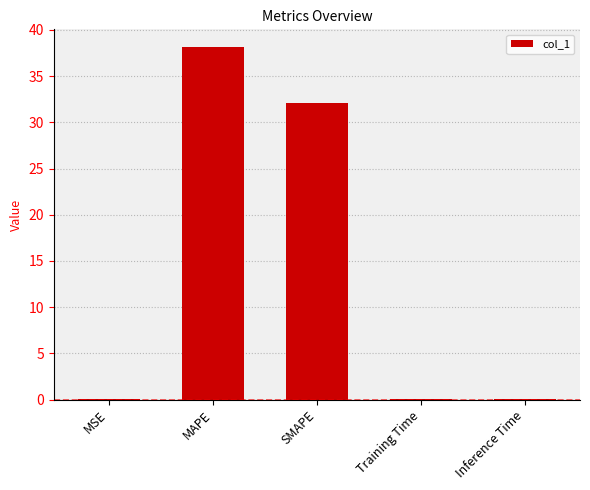

What is the average value?

14.1